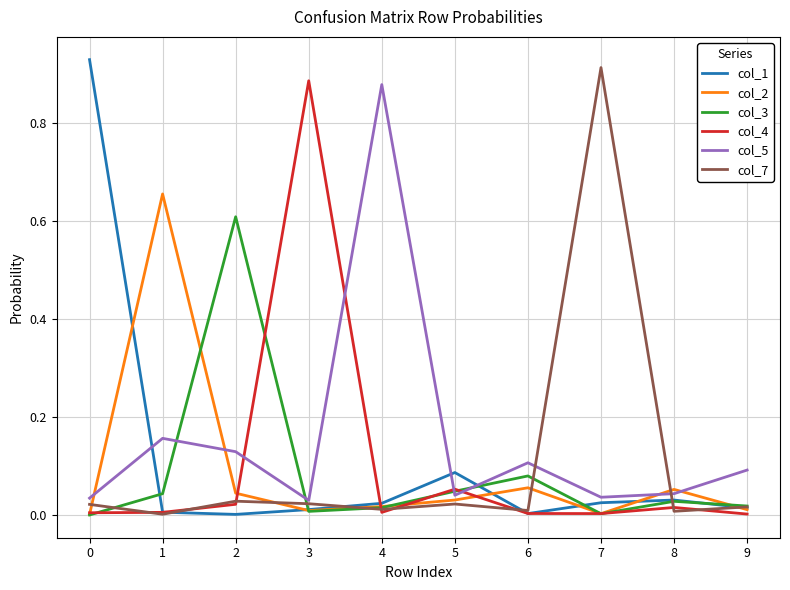

Between 3 and 5, which series saw the biggest shift?

col_4